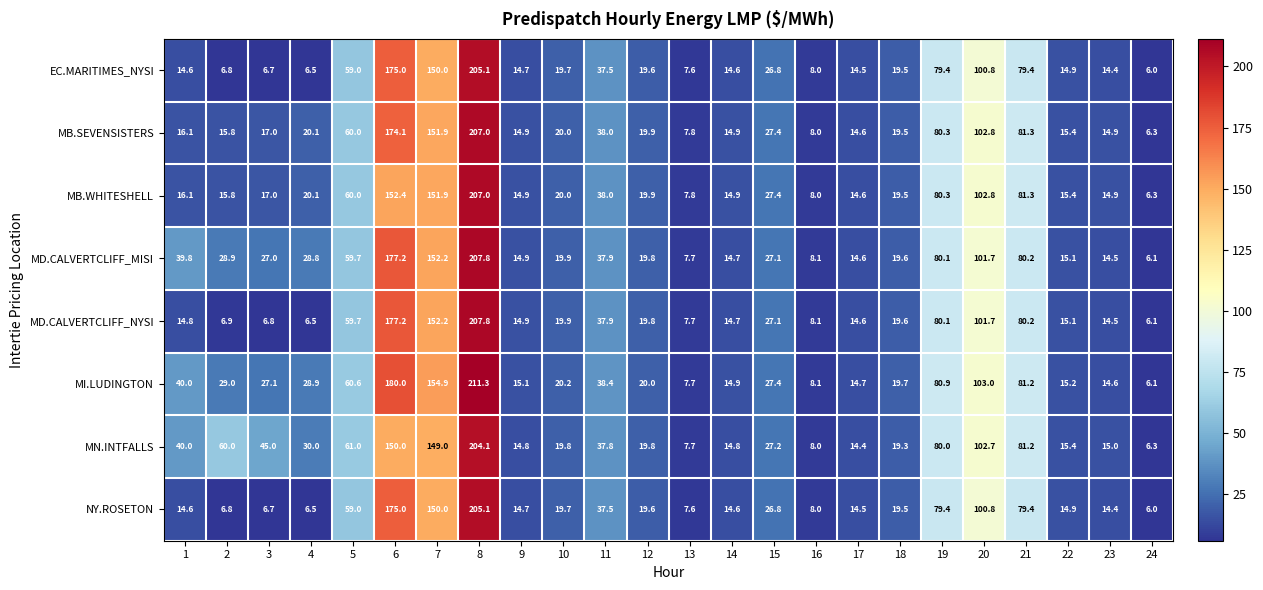

What is the average value of the MB.WHITESHELL series?

46.9